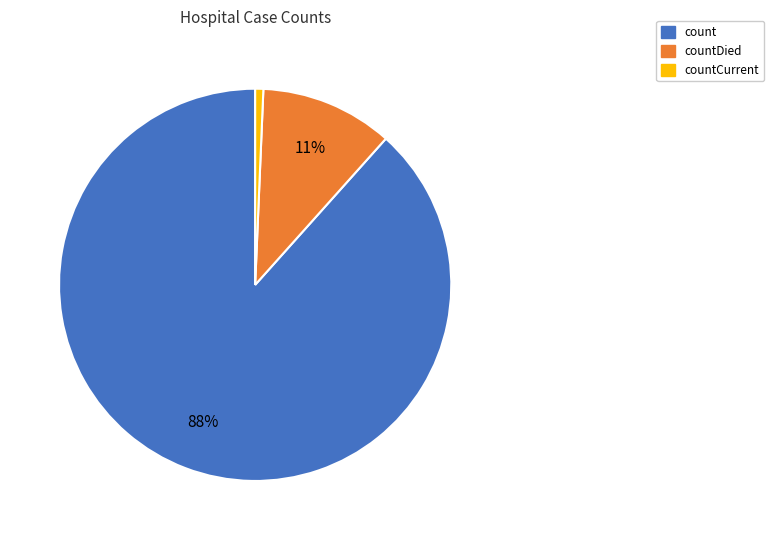

Is there a majority slice in this chart?

Yes